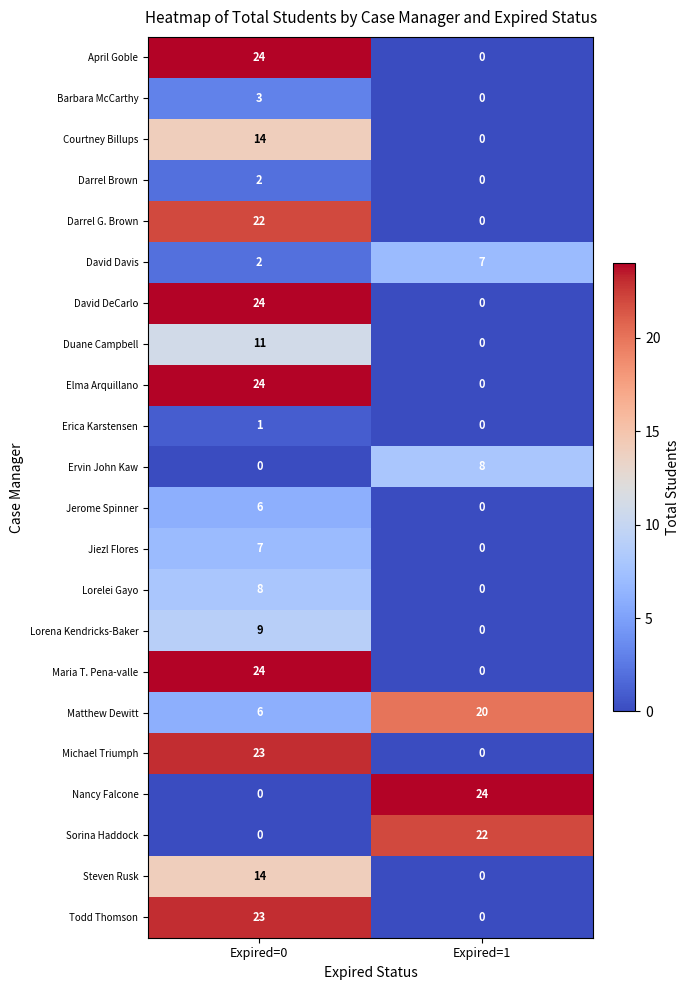

The Courtney Billups series shows 14 at Expired=0. True or false?

True